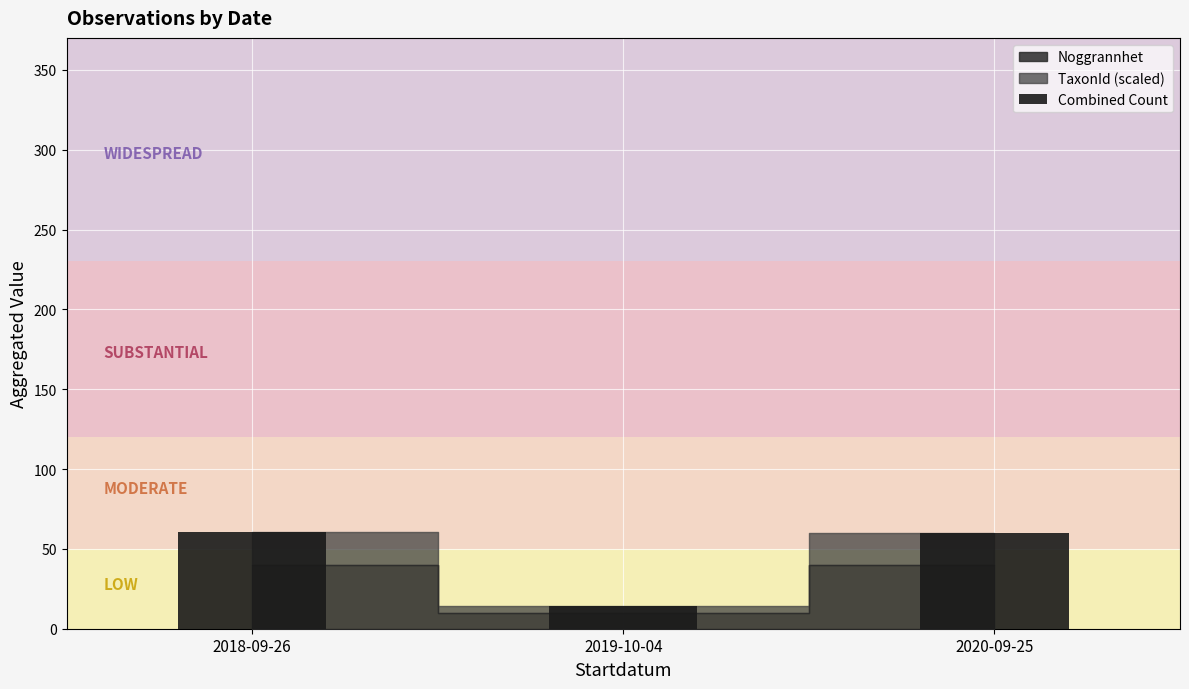

True or false: the data shows 104.6 at 2018-09-26.

False